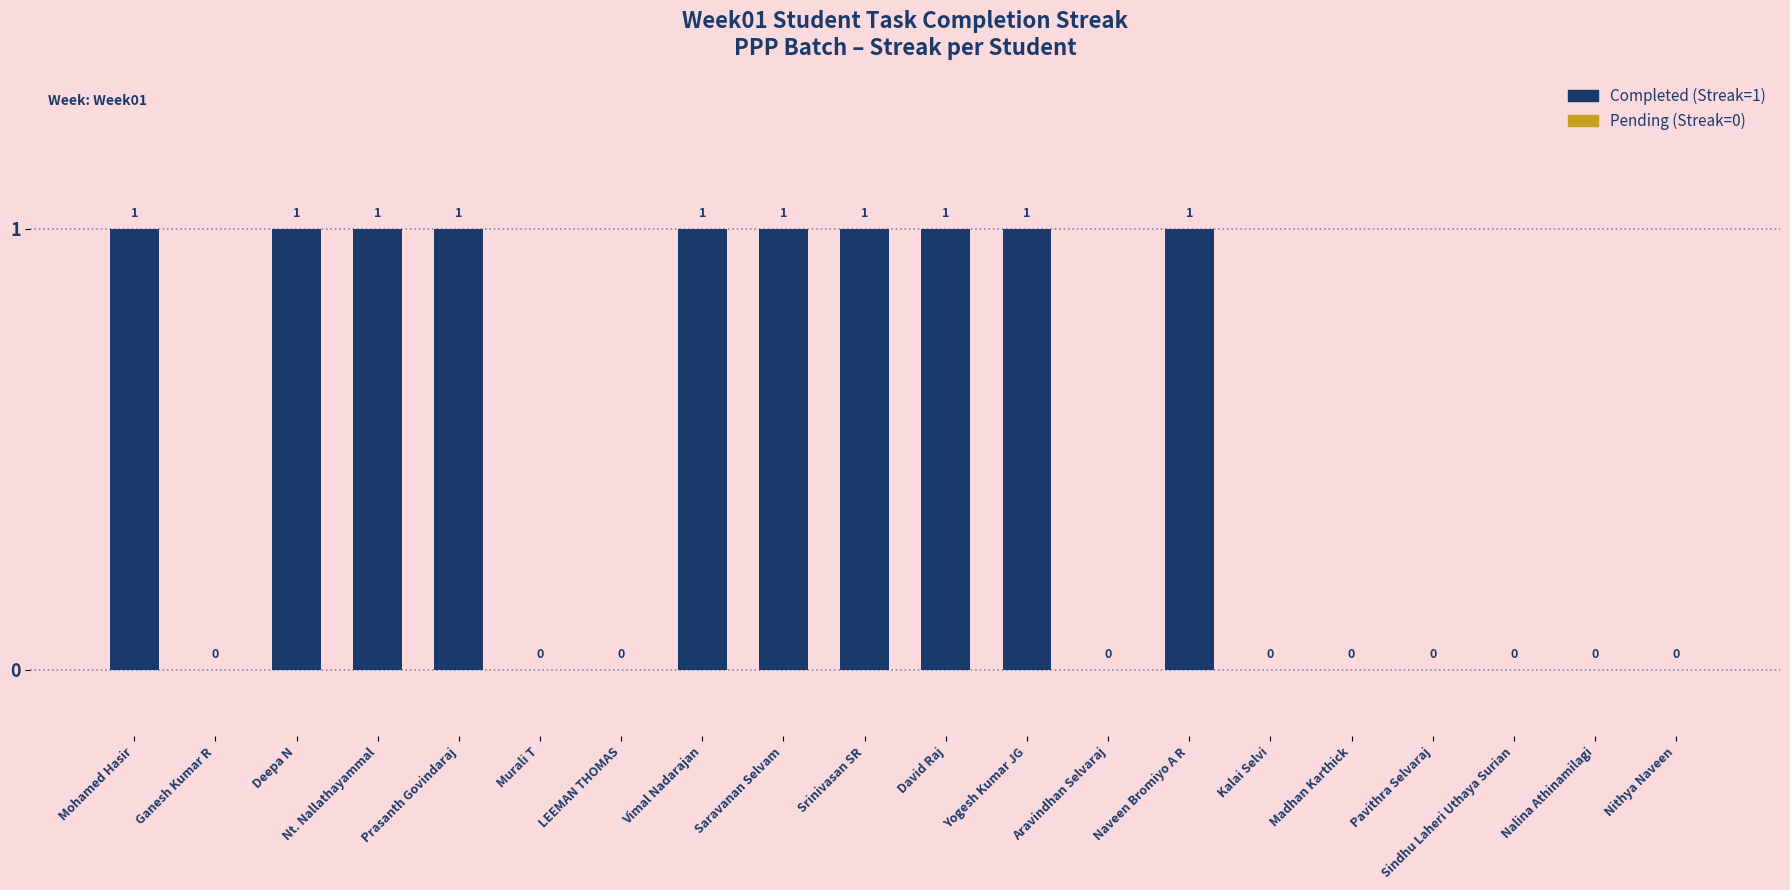

What is the sum of all values?

10